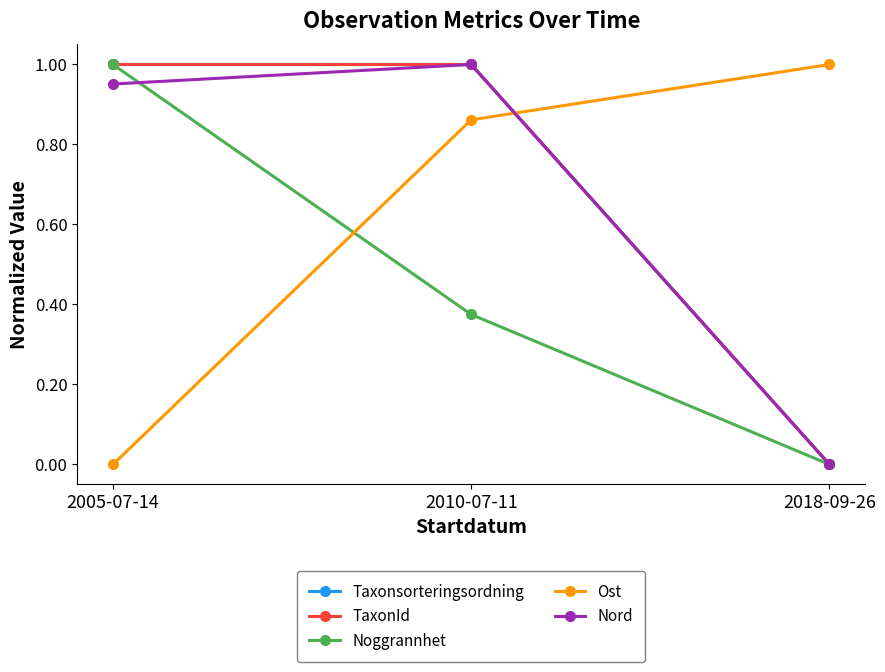

Does the chart have visible grid lines?

No